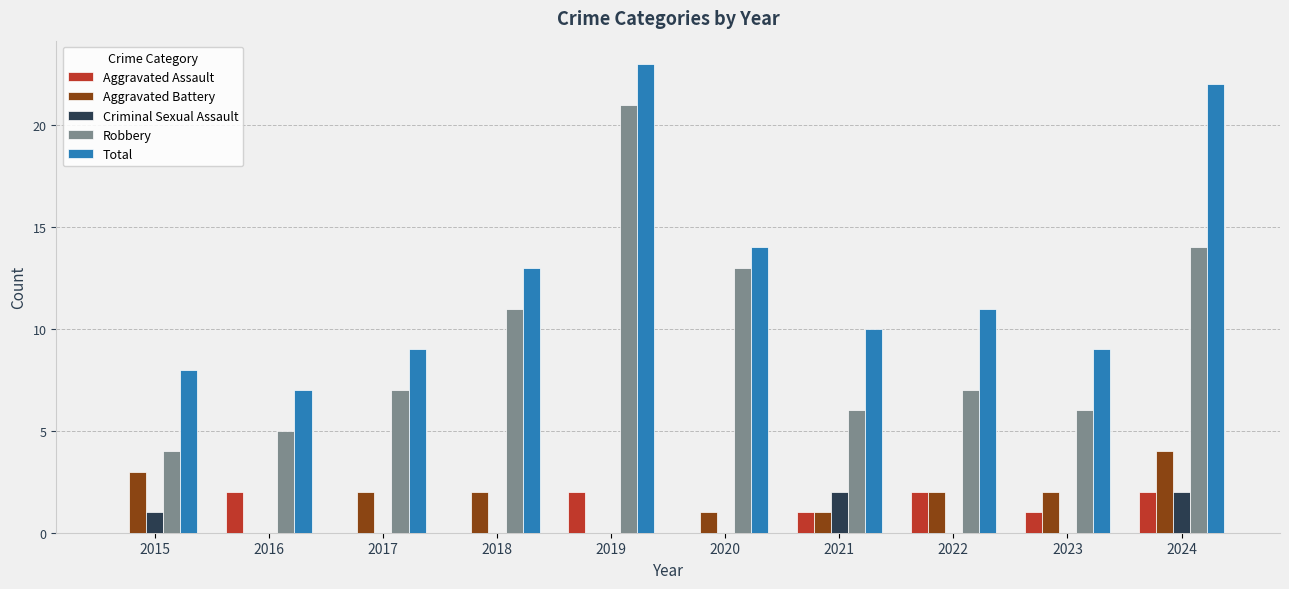

Between 2015 and 2024, which series saw the biggest shift?

Total